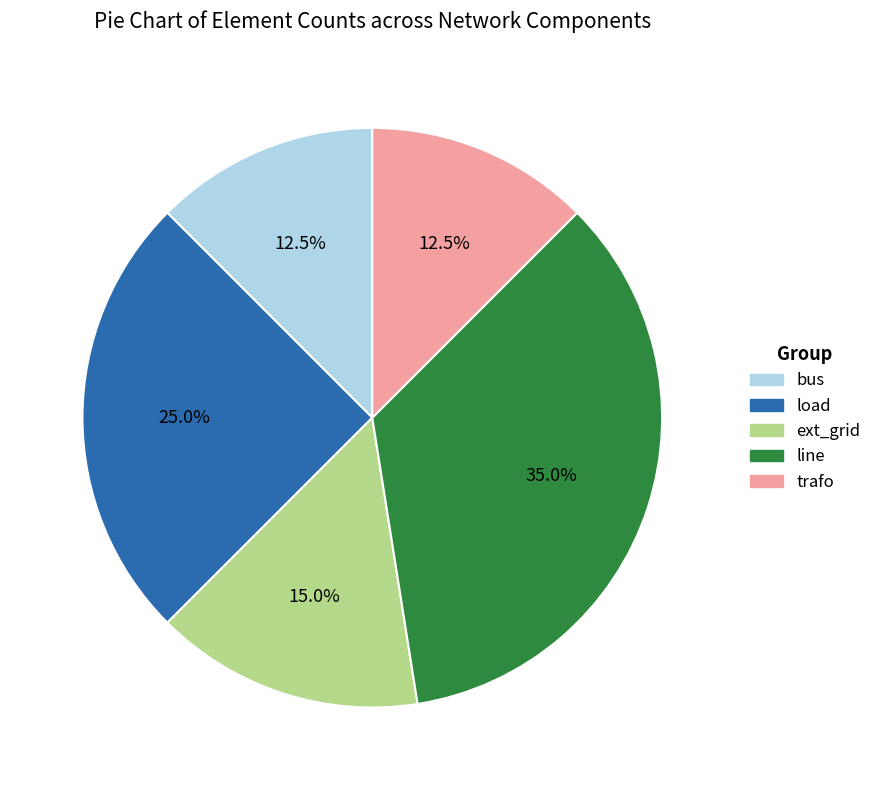

What percentage is NOT represented by trafo?

87.5%